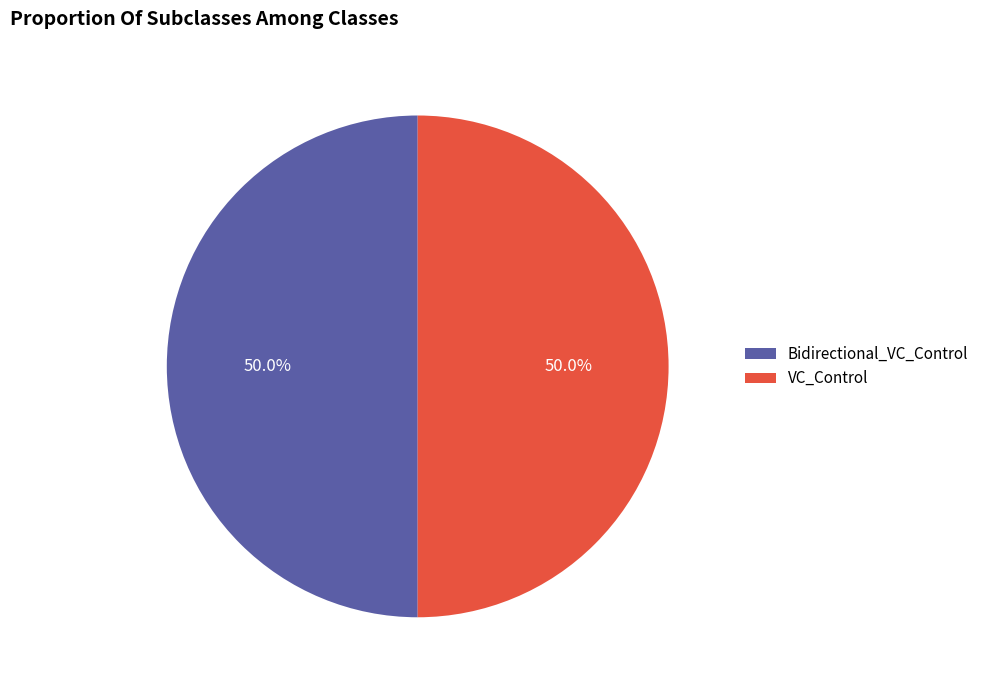

What percentage is NOT represented by VC_Control?

50.0%